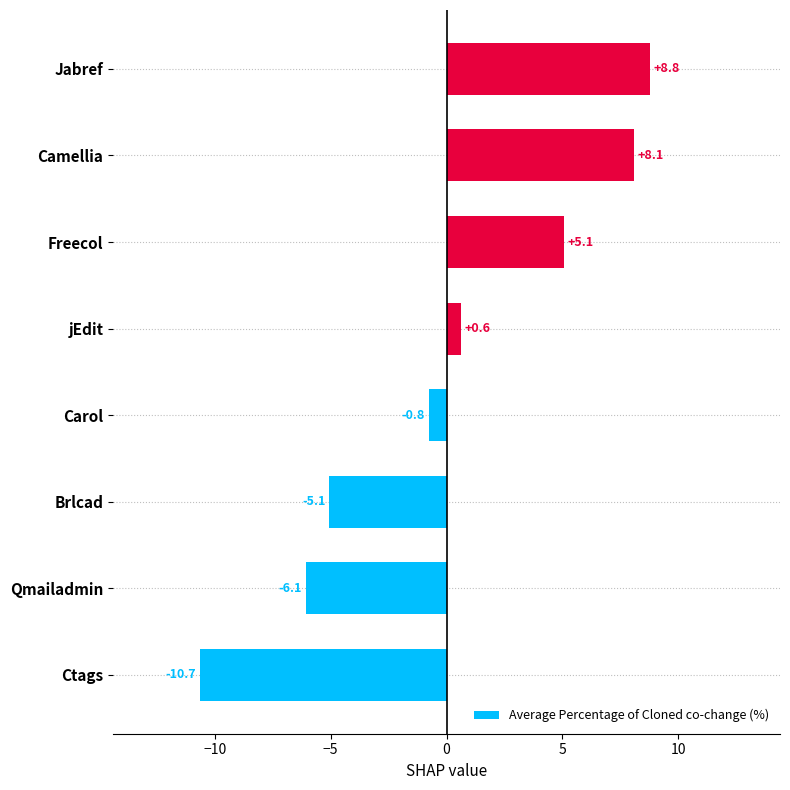

Which category has the lowest value across all series?

Ctags